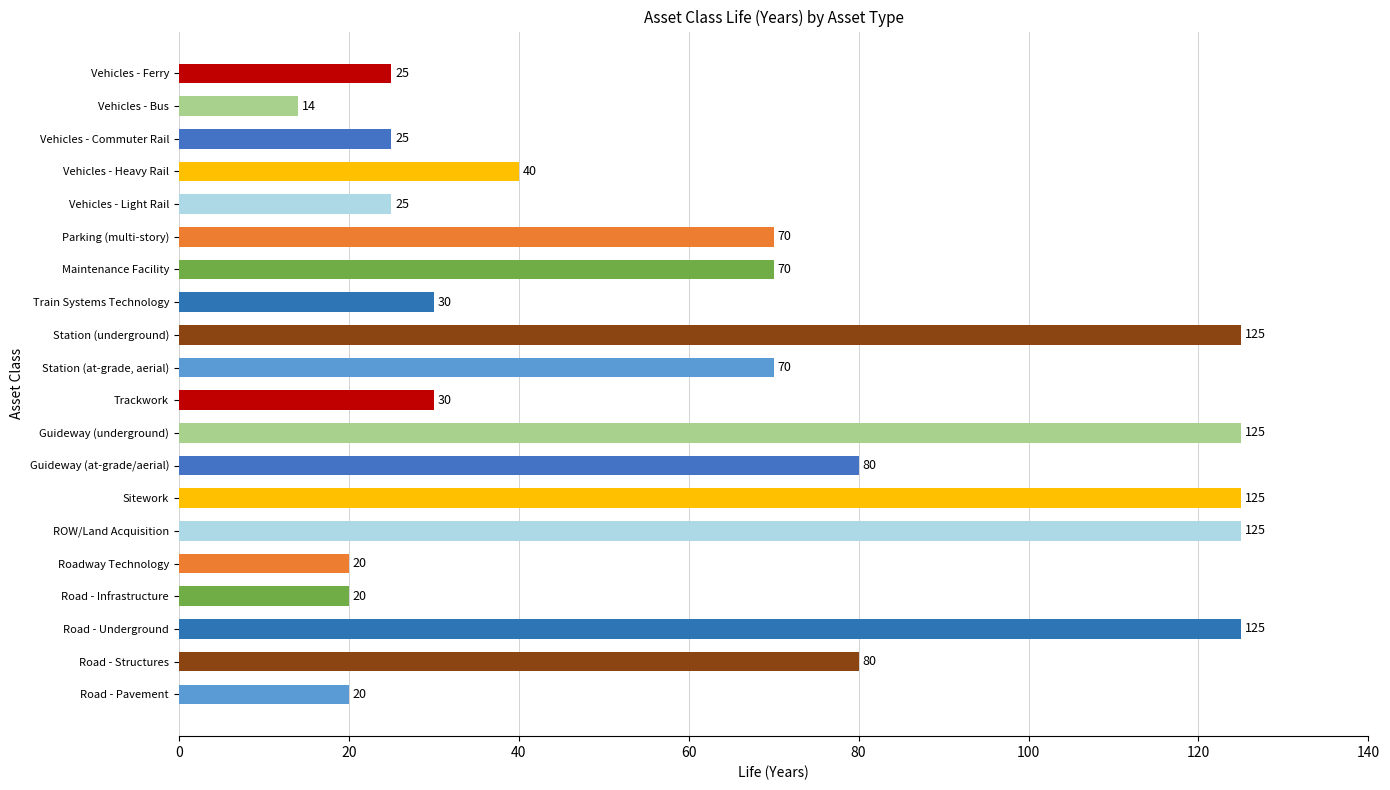

Is it true that the value at Vehicles - Light Rail is 39?

False